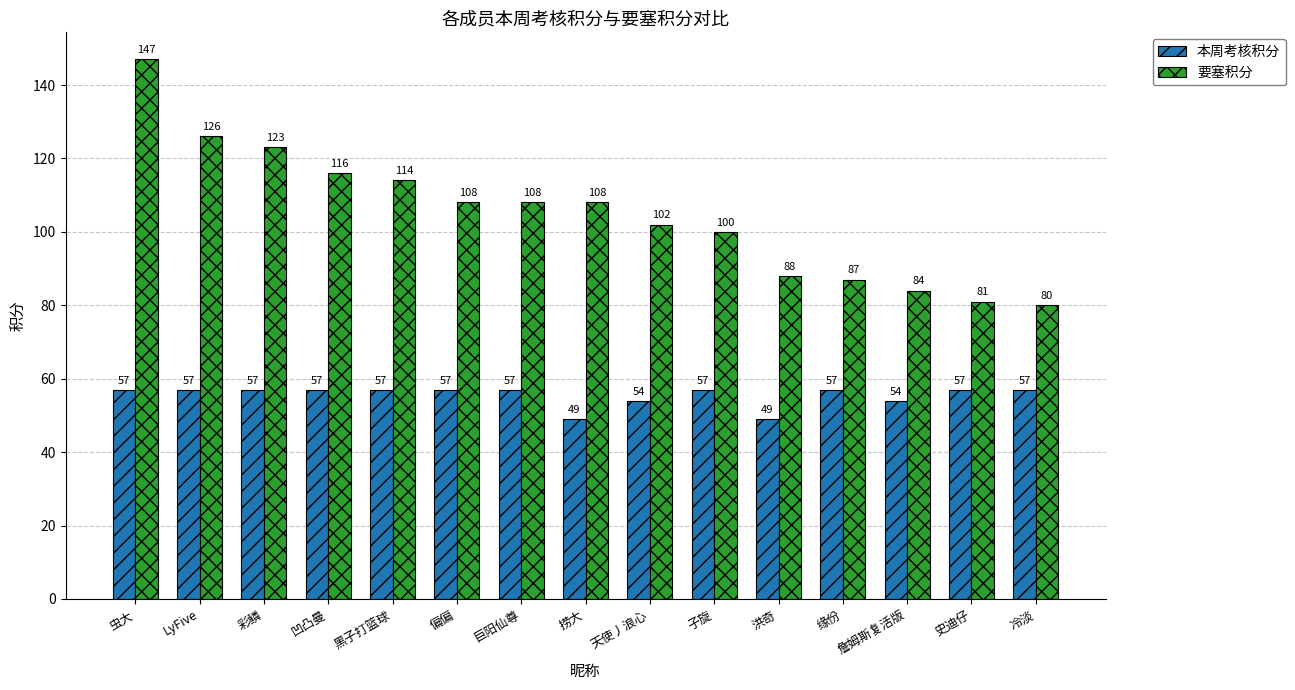

The 本周考核积分 series shows 57 at 子旋. True or false?

True